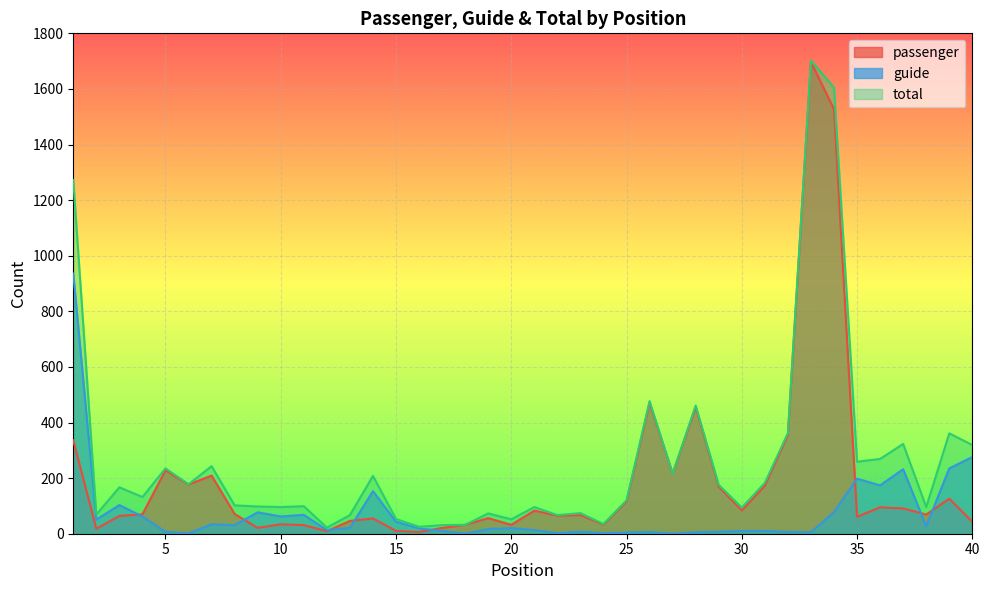

Does the chart display data point markers on the line(s)?

No